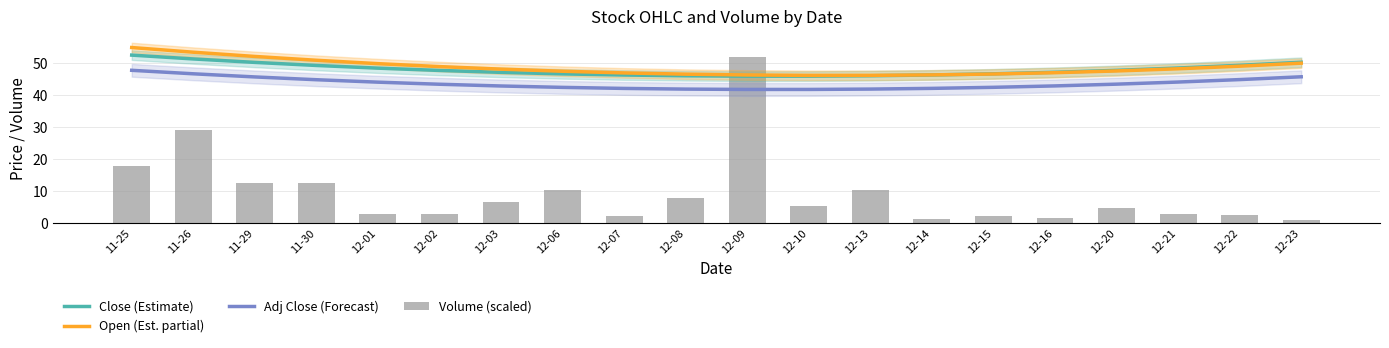

Which category has the lowest value in the Adj Close (Forecast) series?

12-09